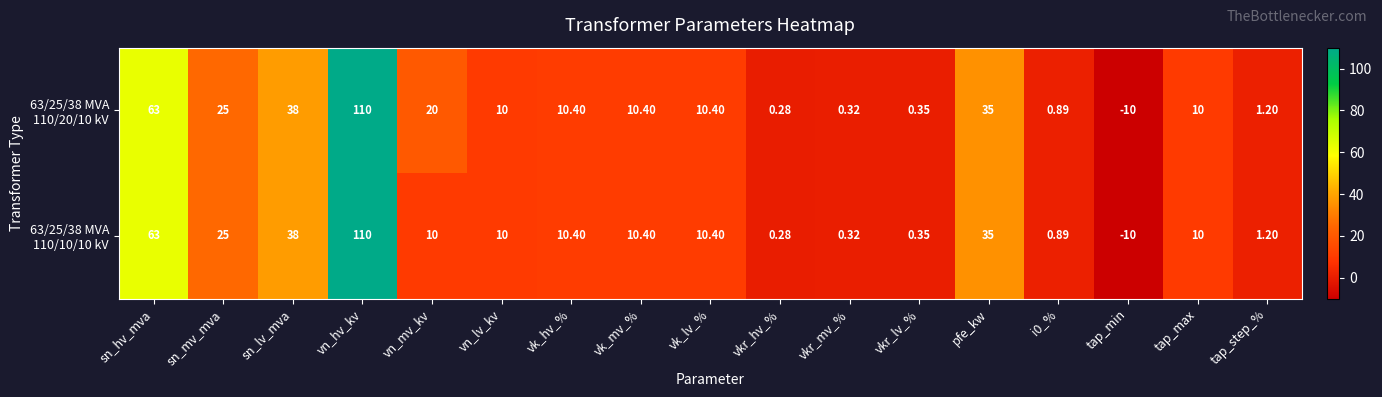

At which category is the sum across all series the highest?

vn_hv_kv